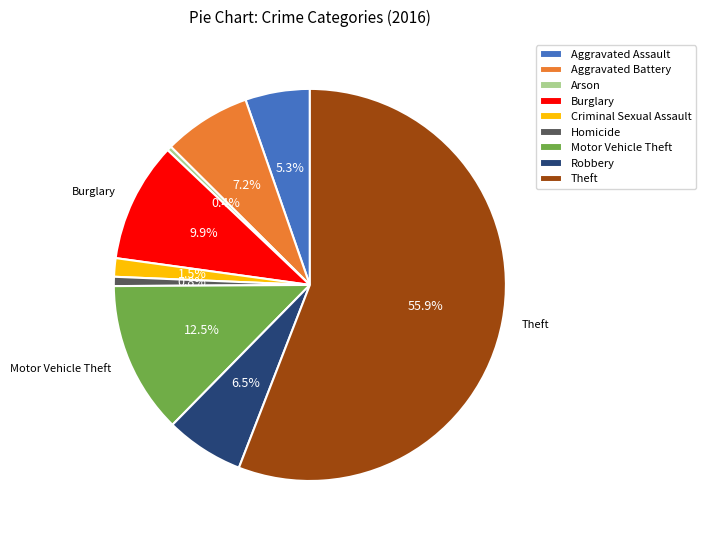

Which has a higher value, Homicide or Theft?

Theft